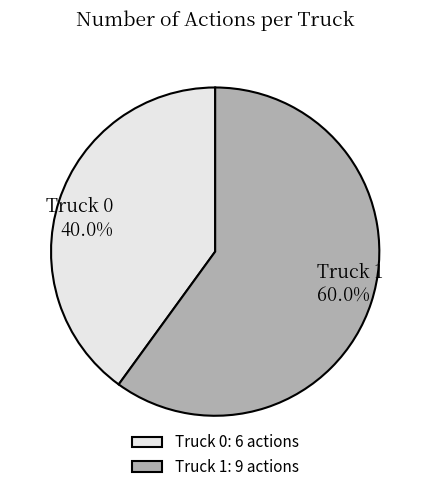

To the nearest percent, what percentage of the pie is Truck 1?

60%